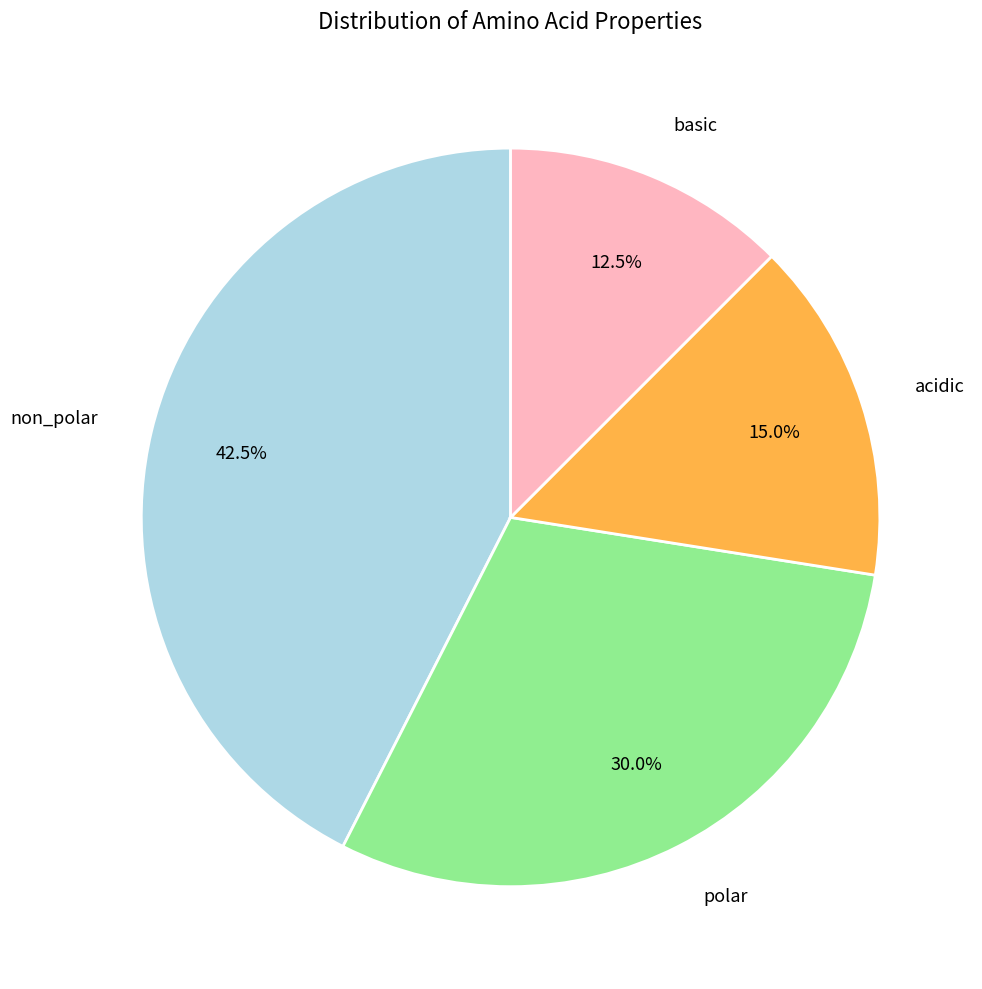

Rank the categories by value from highest to lowest.

non_polar, polar, acidic, basic